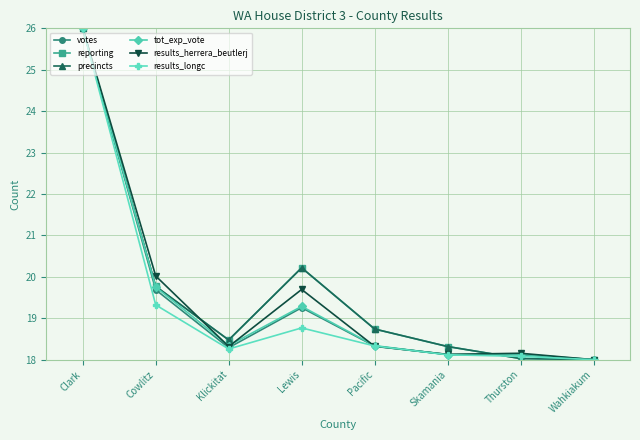

Is this an area chart (filled region under the line)?

No